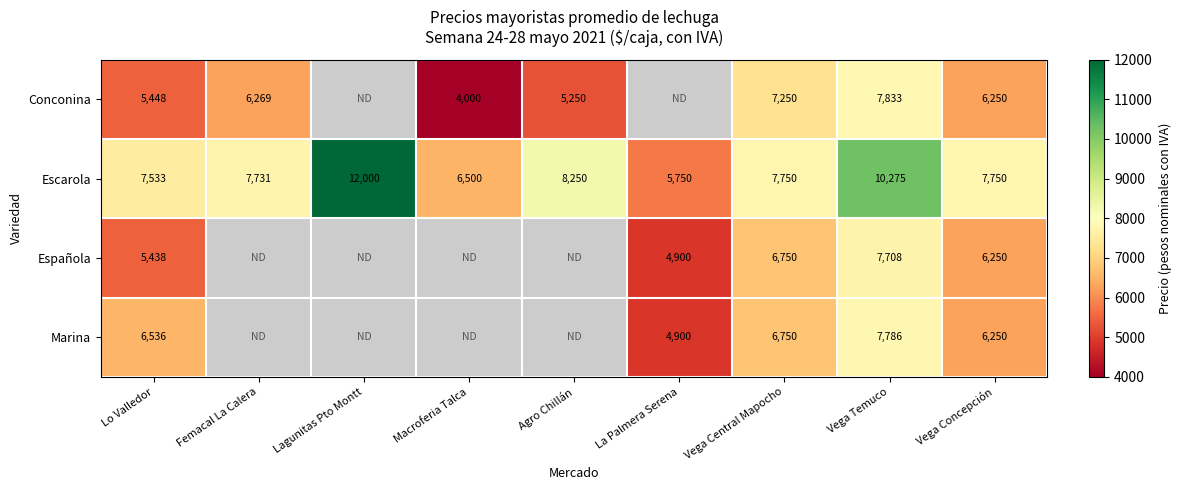

At which category does the chart reach its peak across all series?

Lagunitas Pto Montt